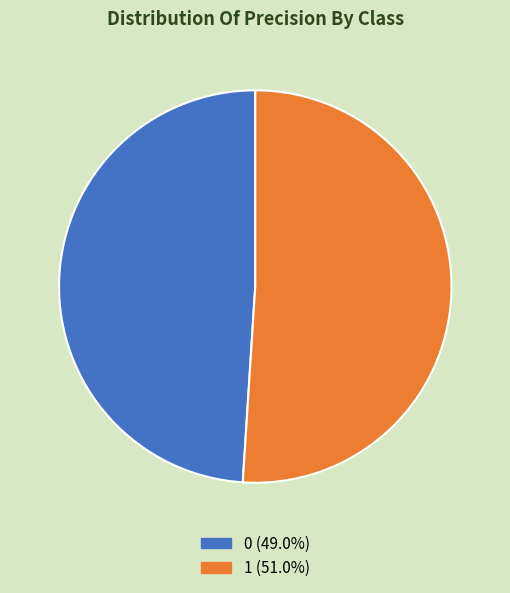

How many segments does this pie chart have?

2